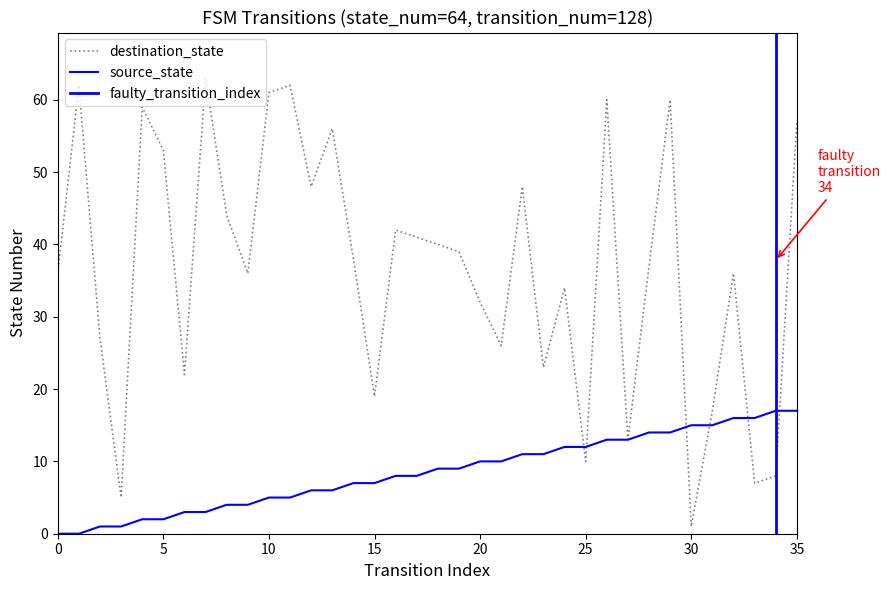

Does the chart display data point markers on the line(s)?

No